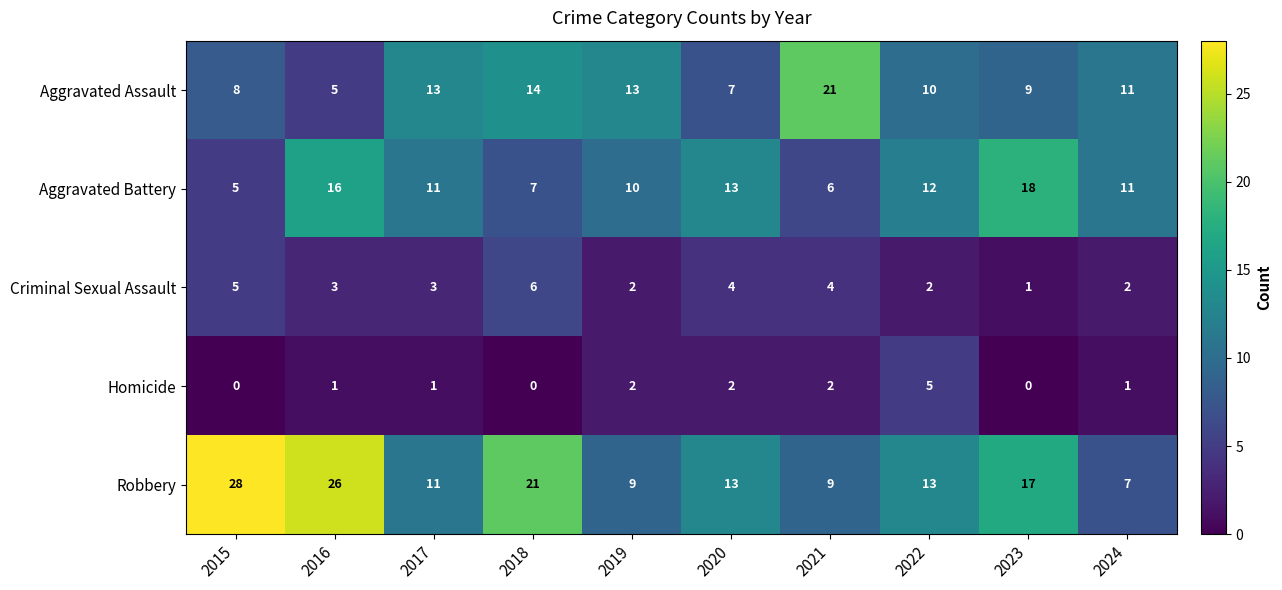

What is the total value across all series at 2019?

36